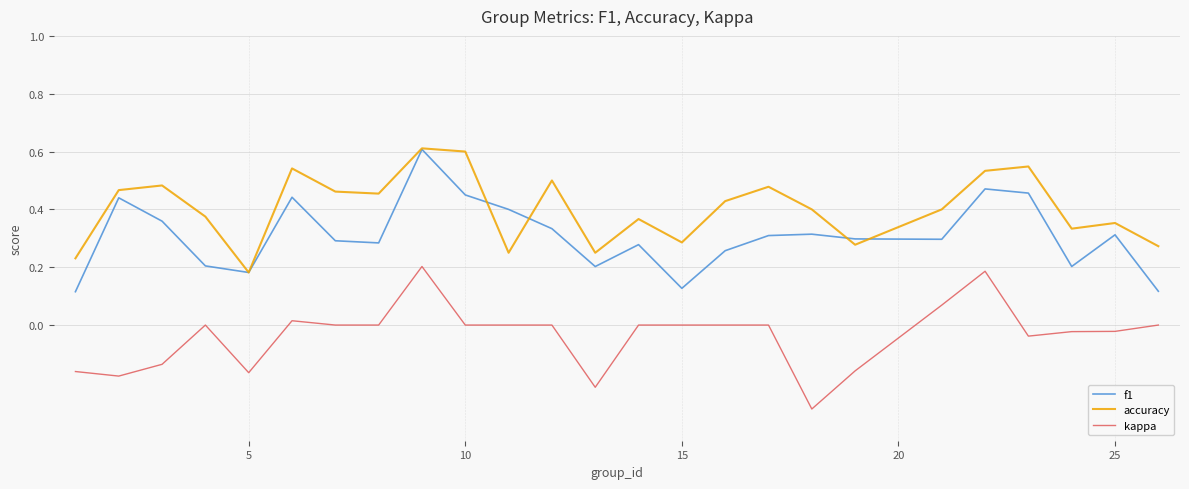

What is the highest value of the accuracy series?

0.6